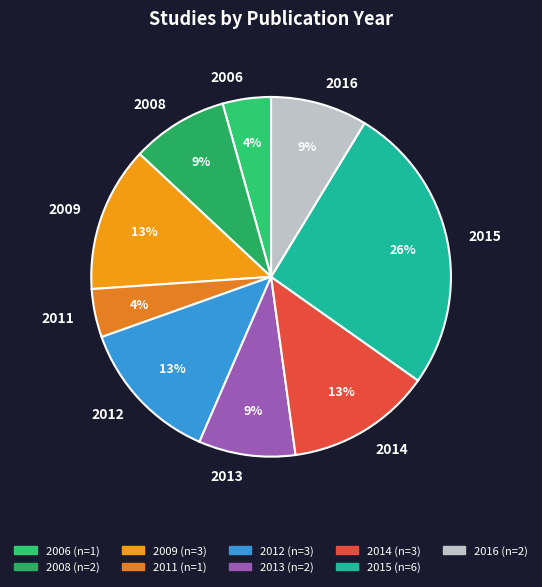

To the nearest percent, what is the difference between the largest and smallest slice percentages?

22%